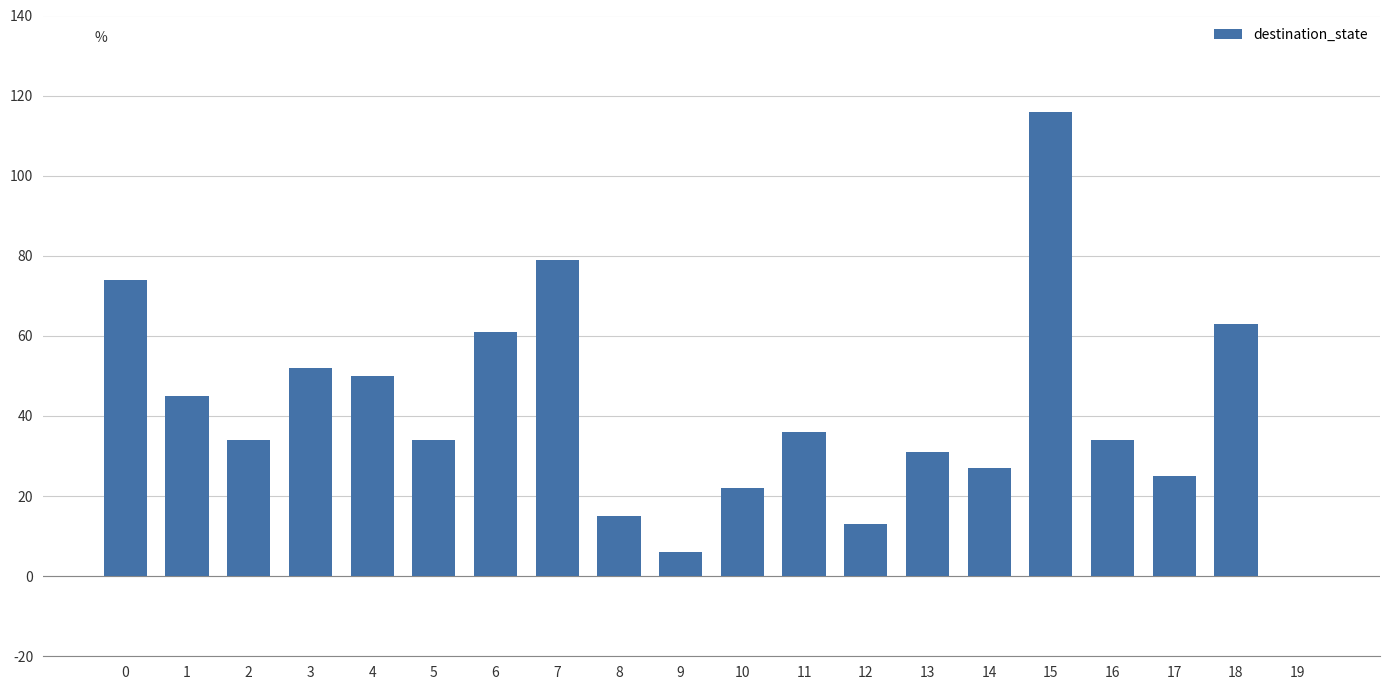

Is it true that the value at 15 is 181?

False